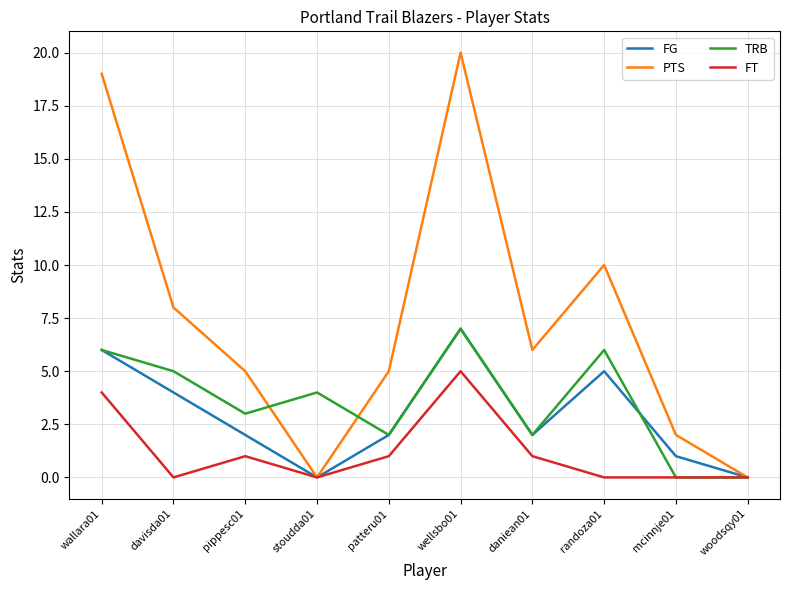

In FG, how many points are lower than both neighbors (excluding endpoints)?

2